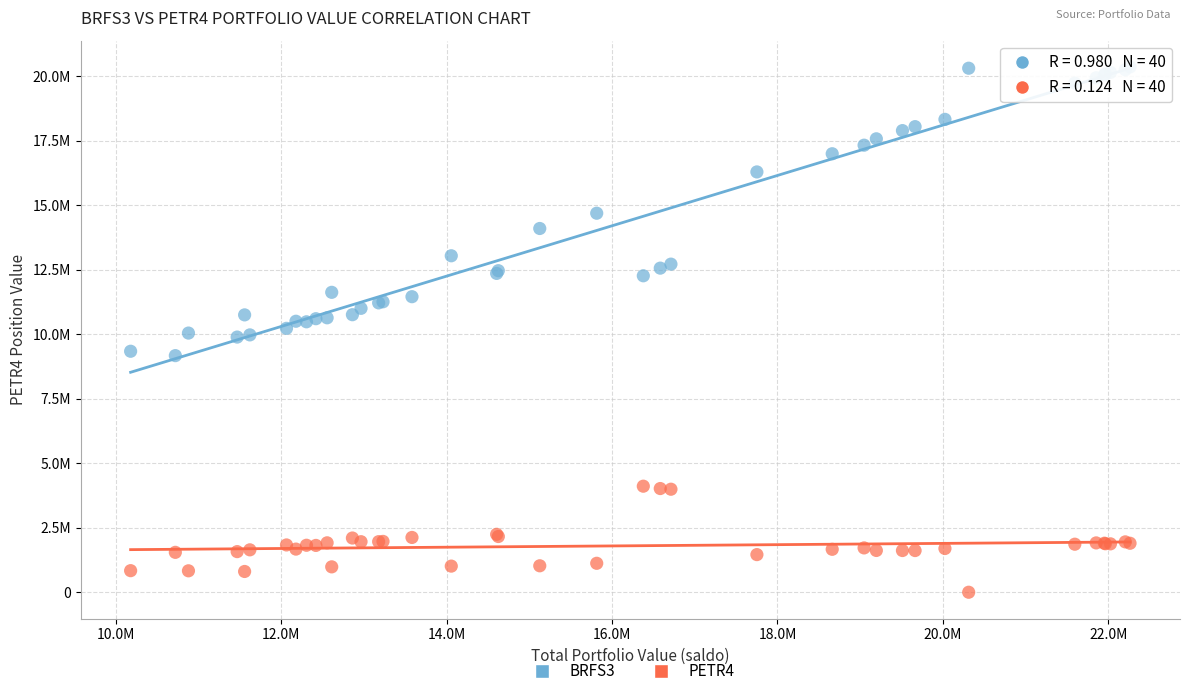

What are all the series names shown in the legend?

BRFS3, PETR4